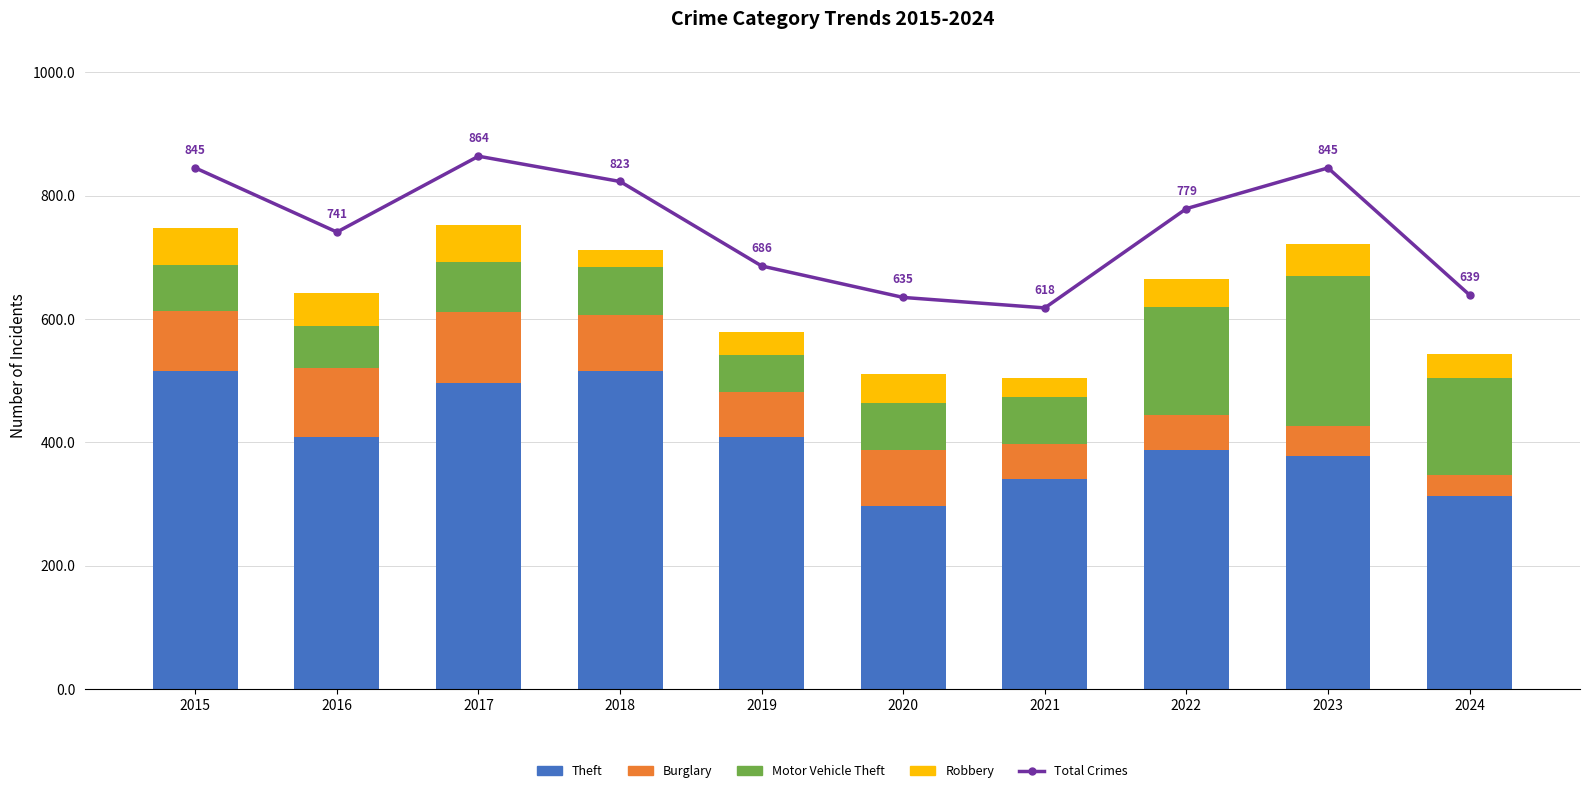

What is the difference between the Burglary values at 2015 and 2020?

6